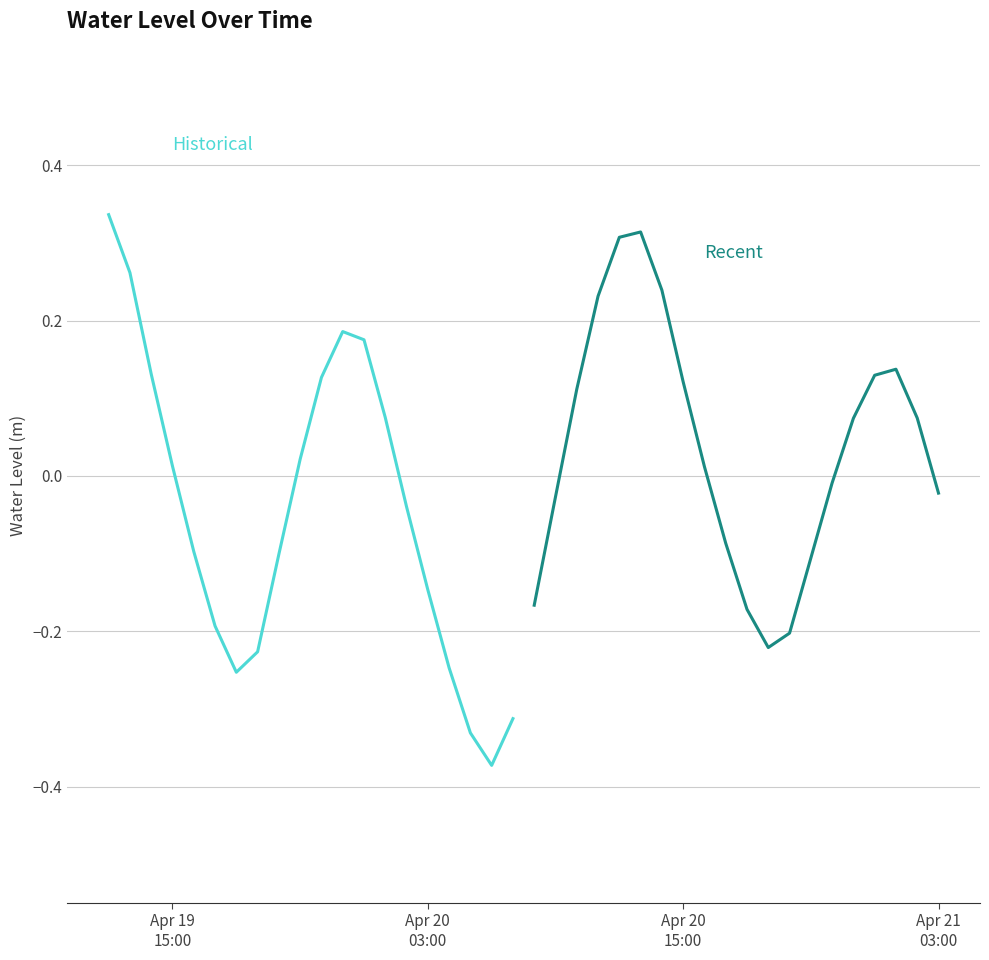

Is it true that Historical equals -0.3 at 6?

False